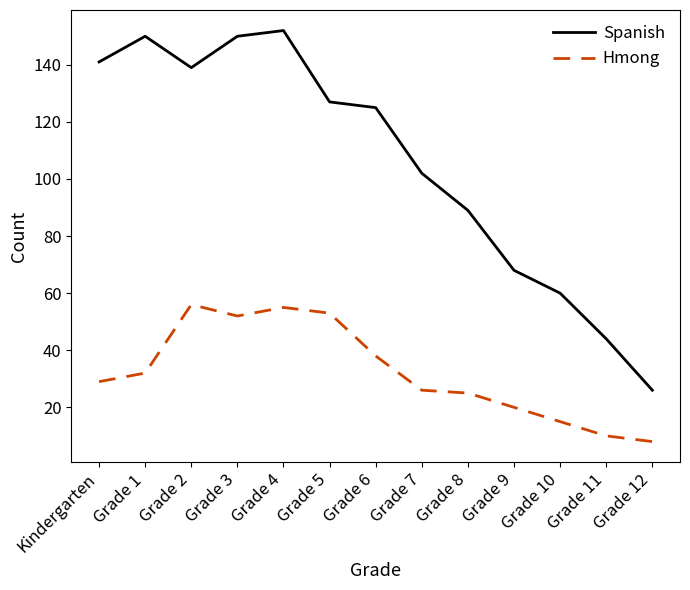

How many interior local valleys does the Spanish series have?

1